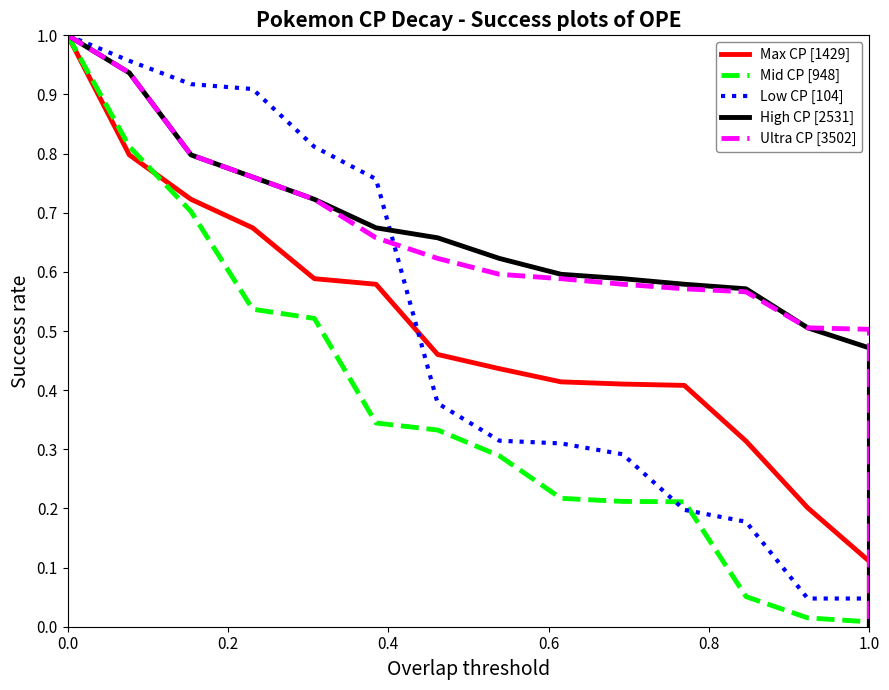

True or false: High CP [2531] and Ultra CP [3502] intersect in this chart.

False